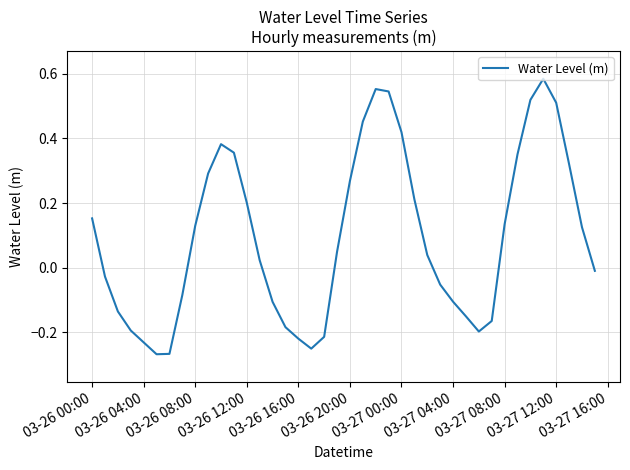

What is the difference between the maximum and minimum values?

0.9